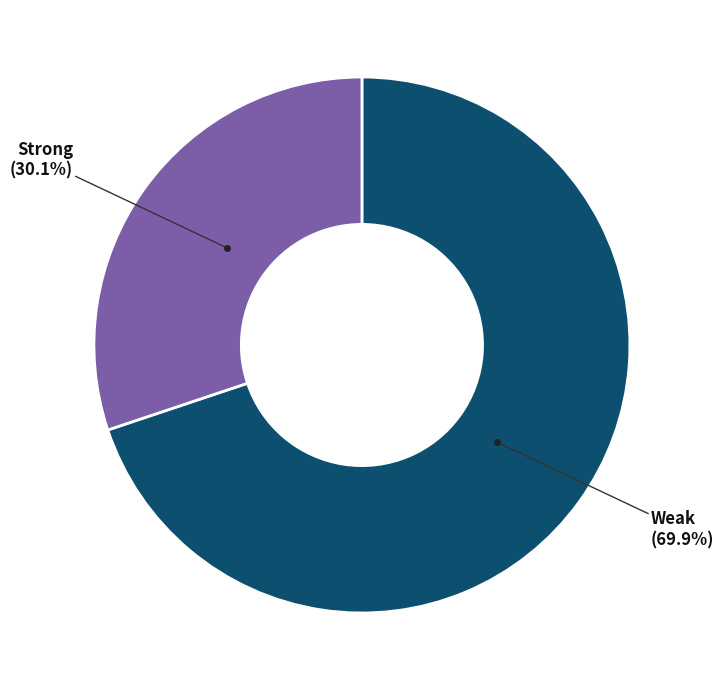

To the nearest percent, what is the difference between the largest and smallest slice percentages?

40%